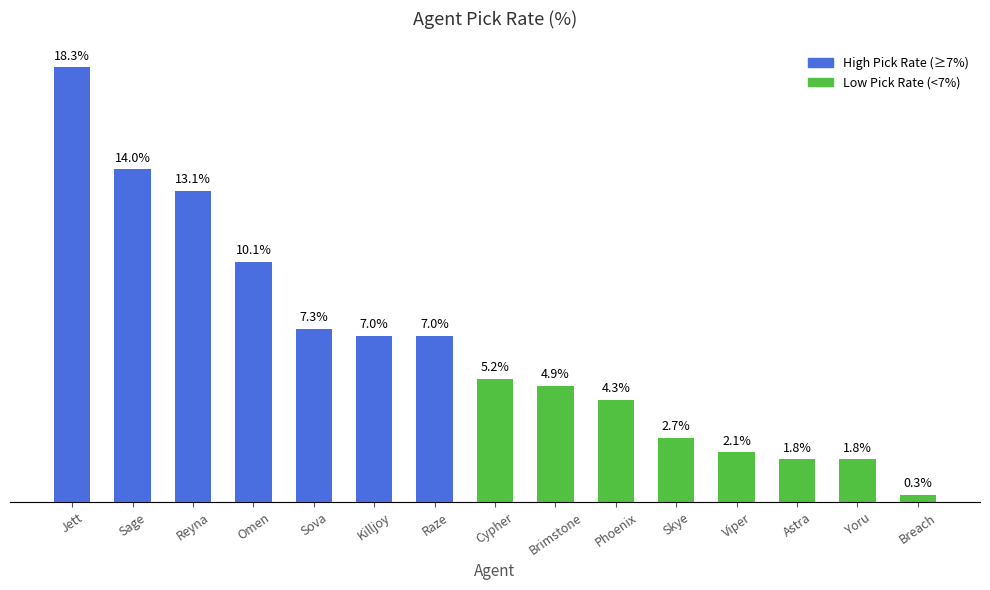

Reading left to right, extract all data points from this chart.

18.3	14.0	13.1	10.1	7.3	7.0	7.0	5.2	4.9	4.3	2.7	2.1	1.8	1.8	0.3